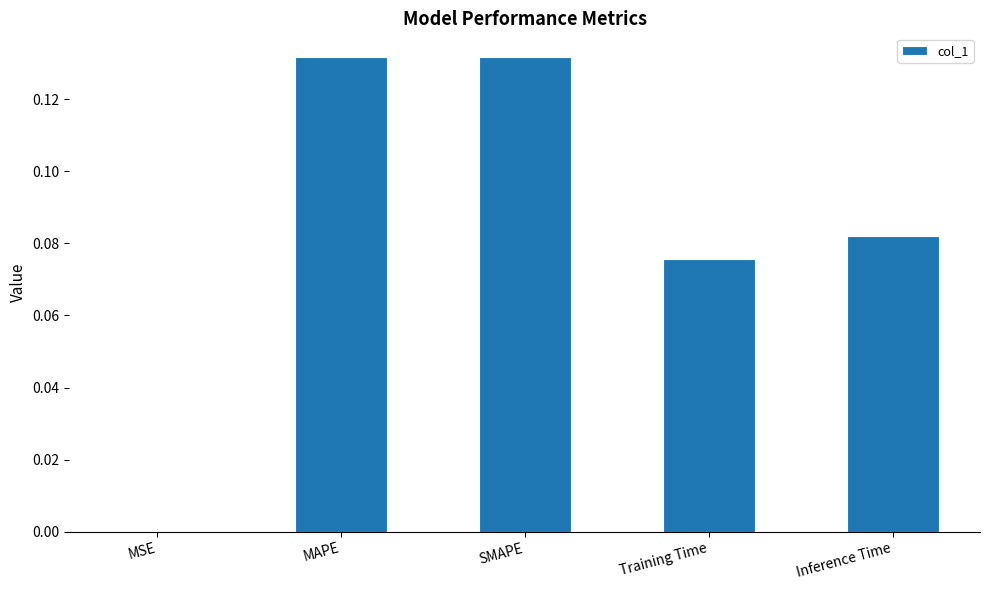

The value at SMAPE is 0.2. True or false?

False